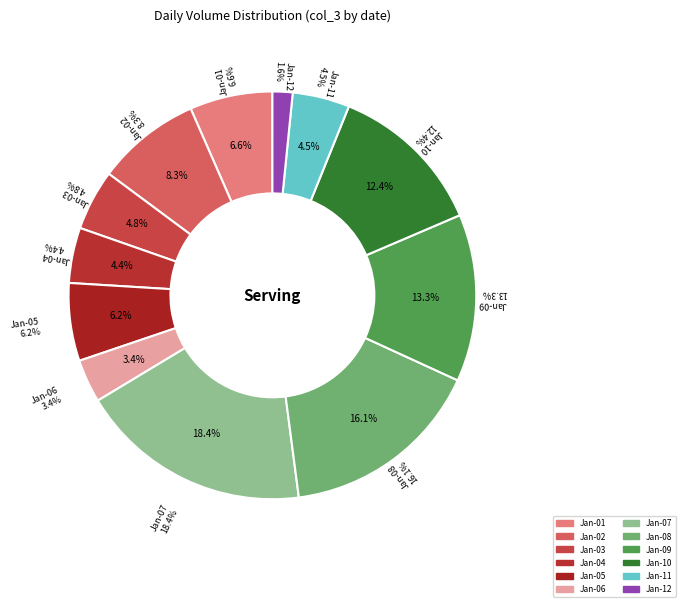

How many segments does this pie chart have?

12